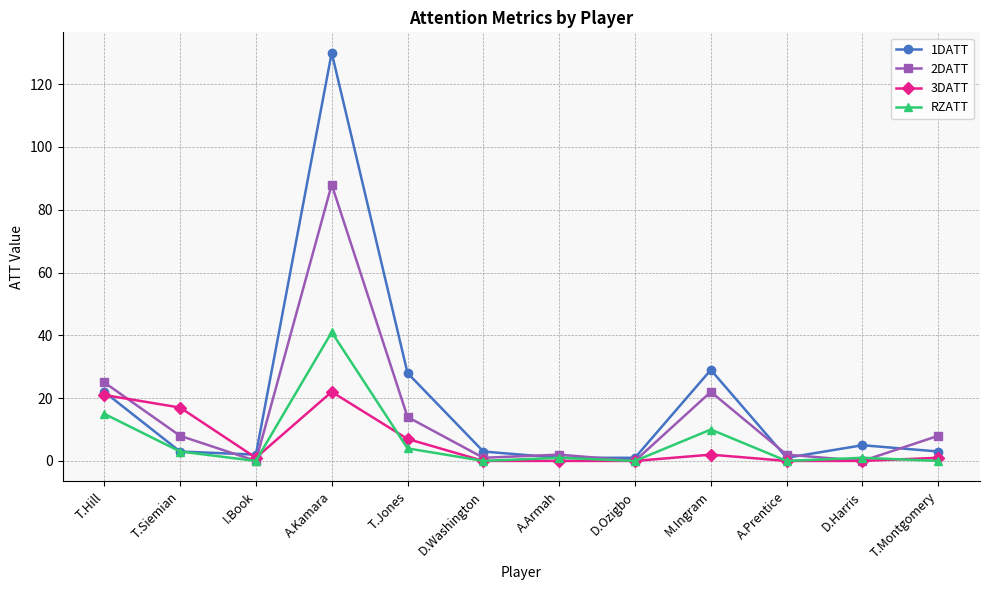

True or false: 3DATT has more than 1 points higher than both neighbors.

True